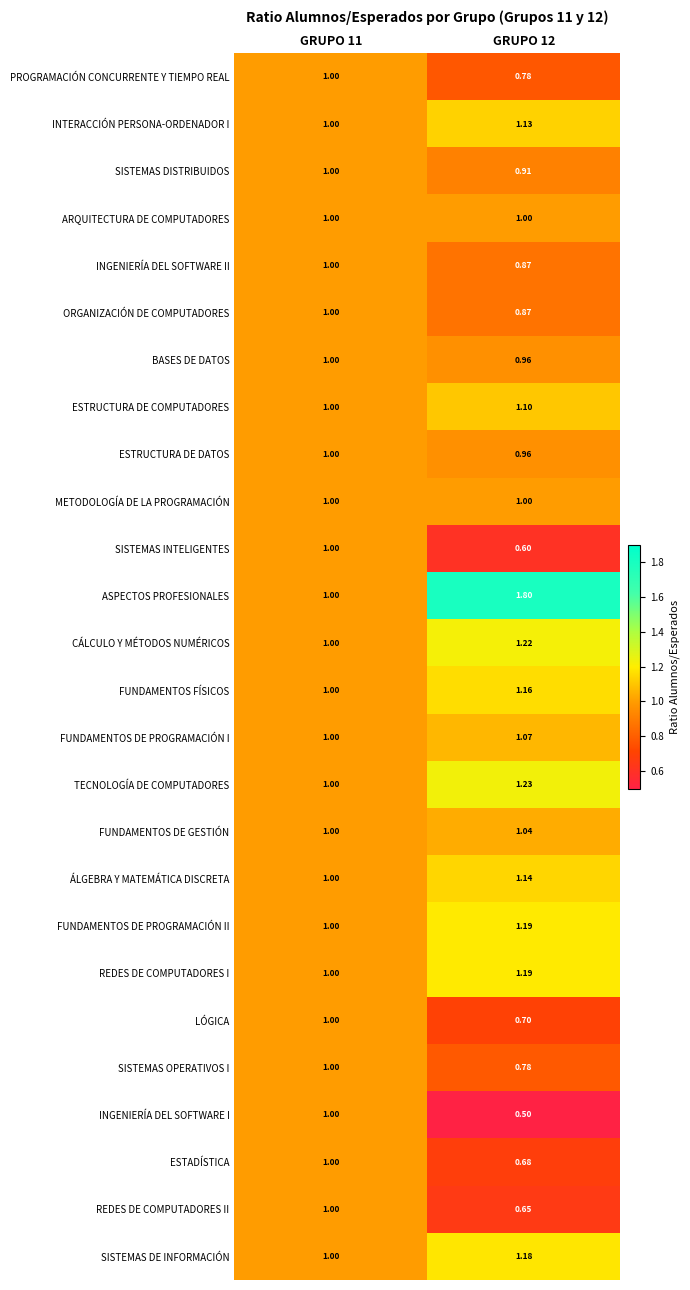

Which series changed the most between GRUPO 11 and GRUPO 12?

ASPECTOS PROFESIONALES